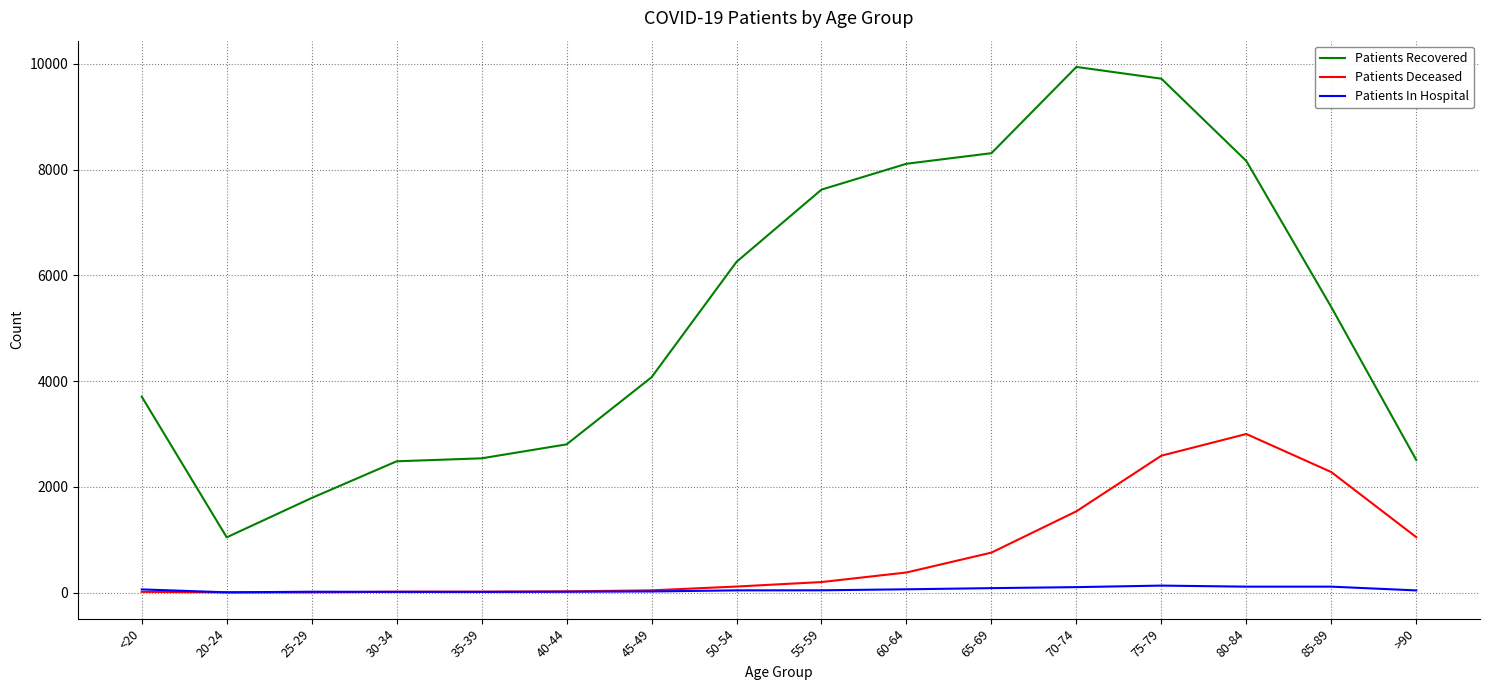

What are all the series names shown in the legend?

Patients Recovered, Patients Deceased, Patients In Hospital